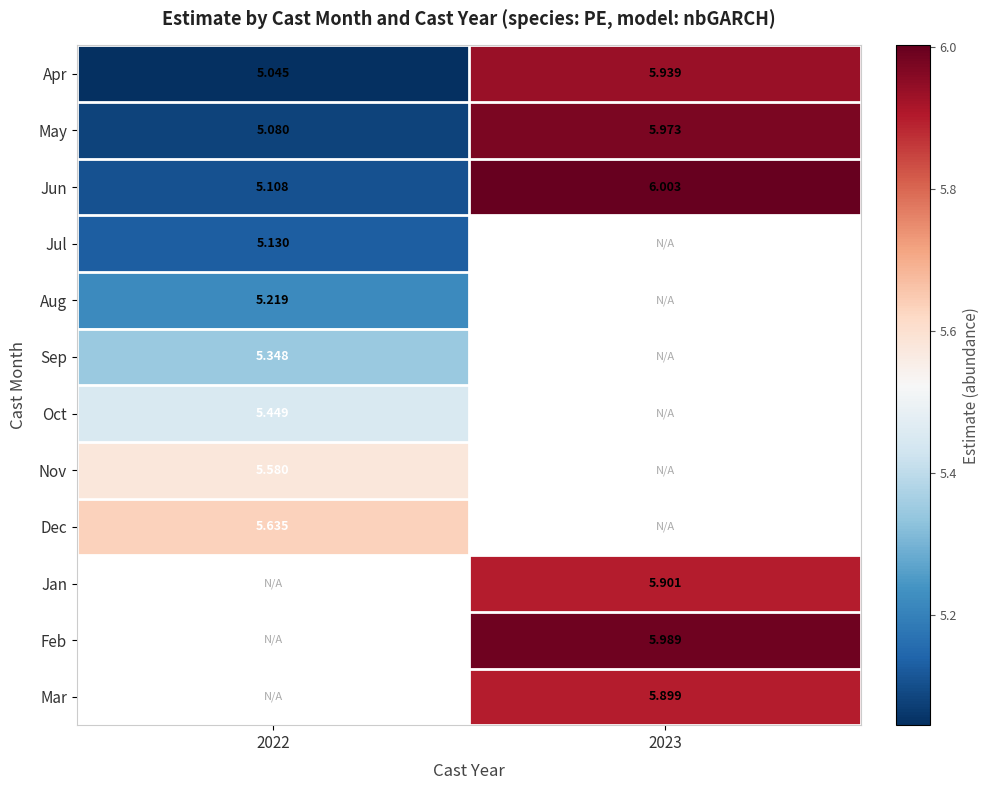

What is the maximum value shown in the chart?

6.0